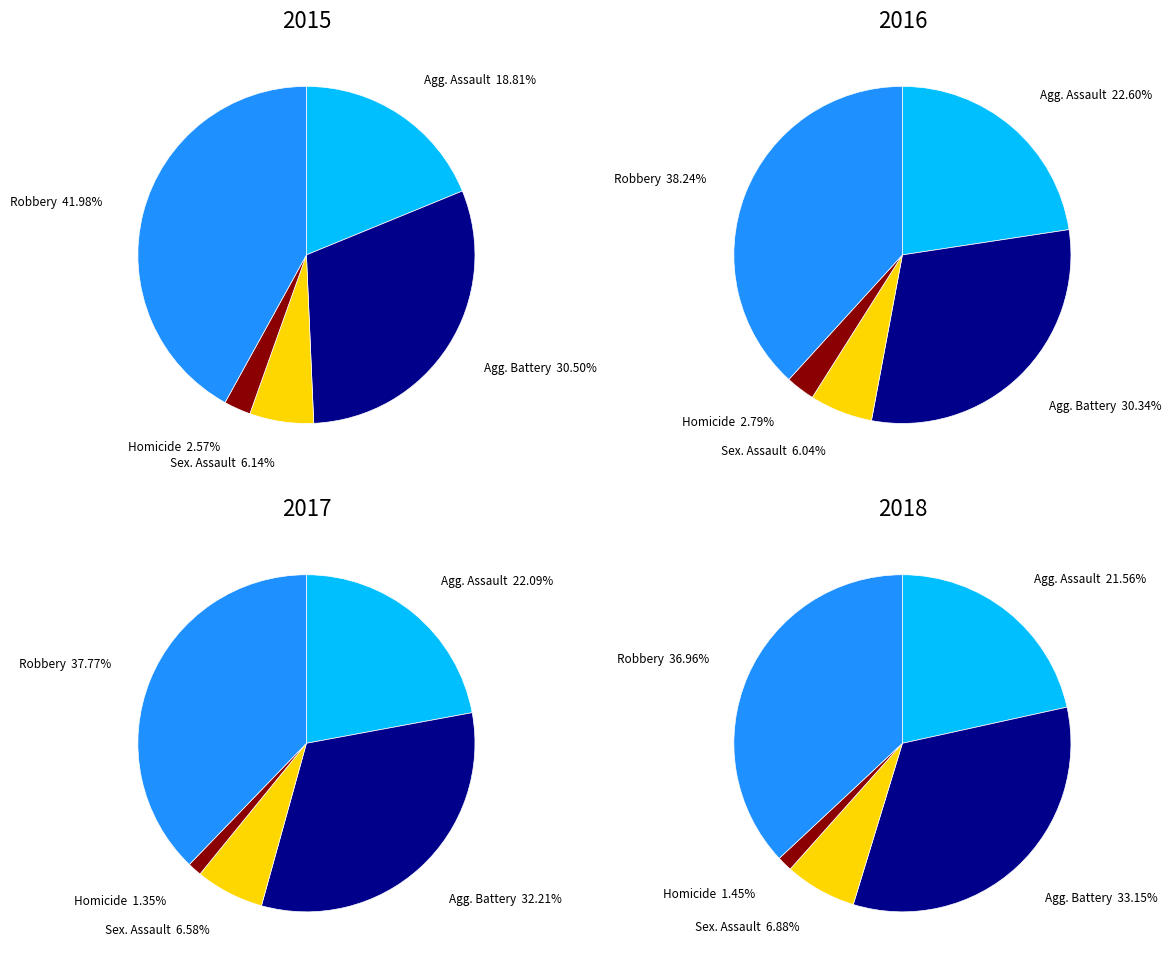

To the nearest percent, what is the difference between the Homicide and Robbery slice percentages?

39%